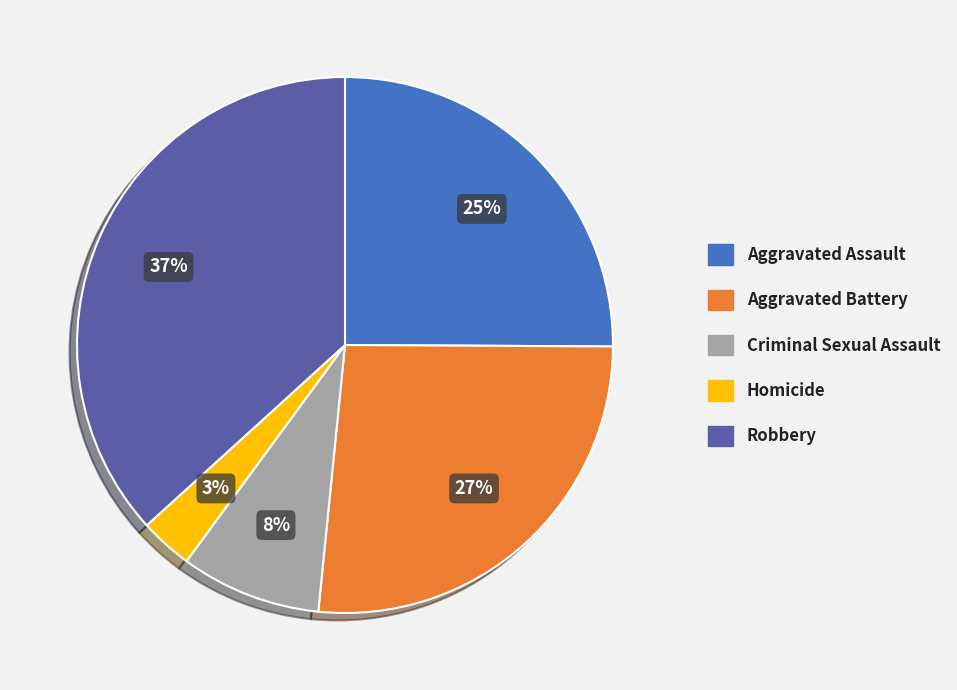

Approximately how many times larger is the value at Aggravated Battery compared to Robbery?

0.7